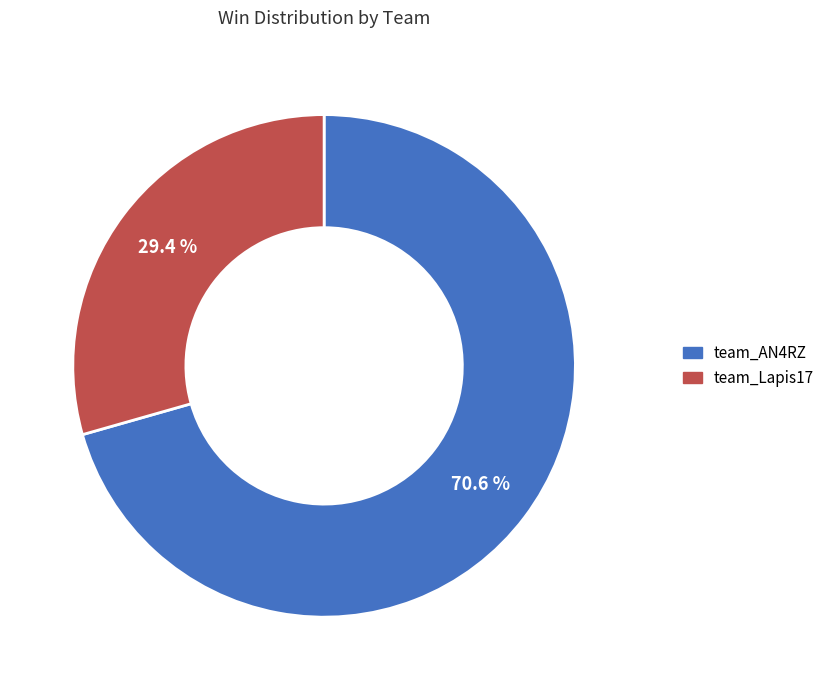

True or false: team_AN4RZ accounts for 71% of the total.

True